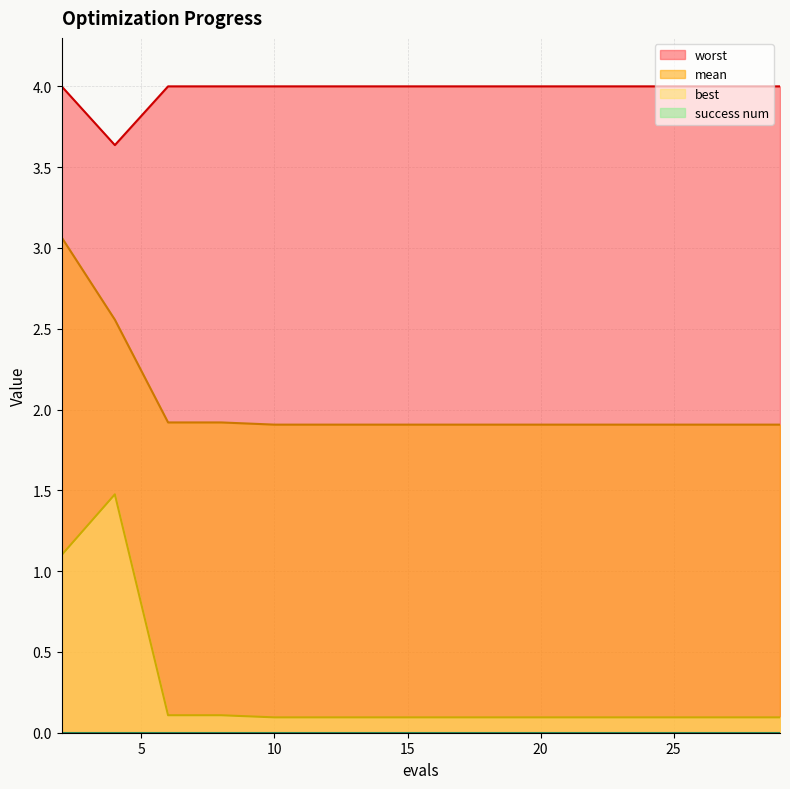

Which series has the largest total across all categories?

worst